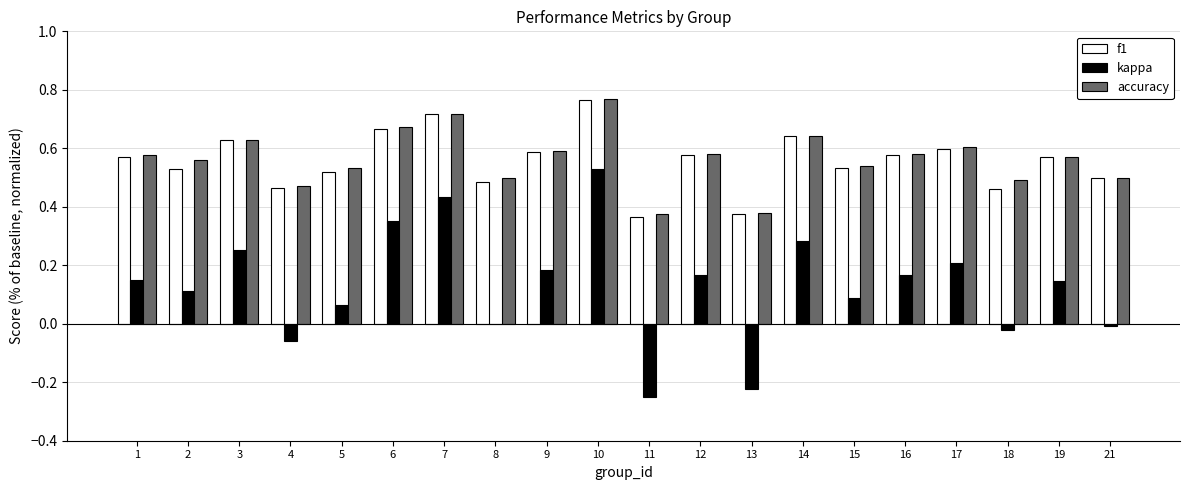

Which series changed the most between 1 and 7?

kappa